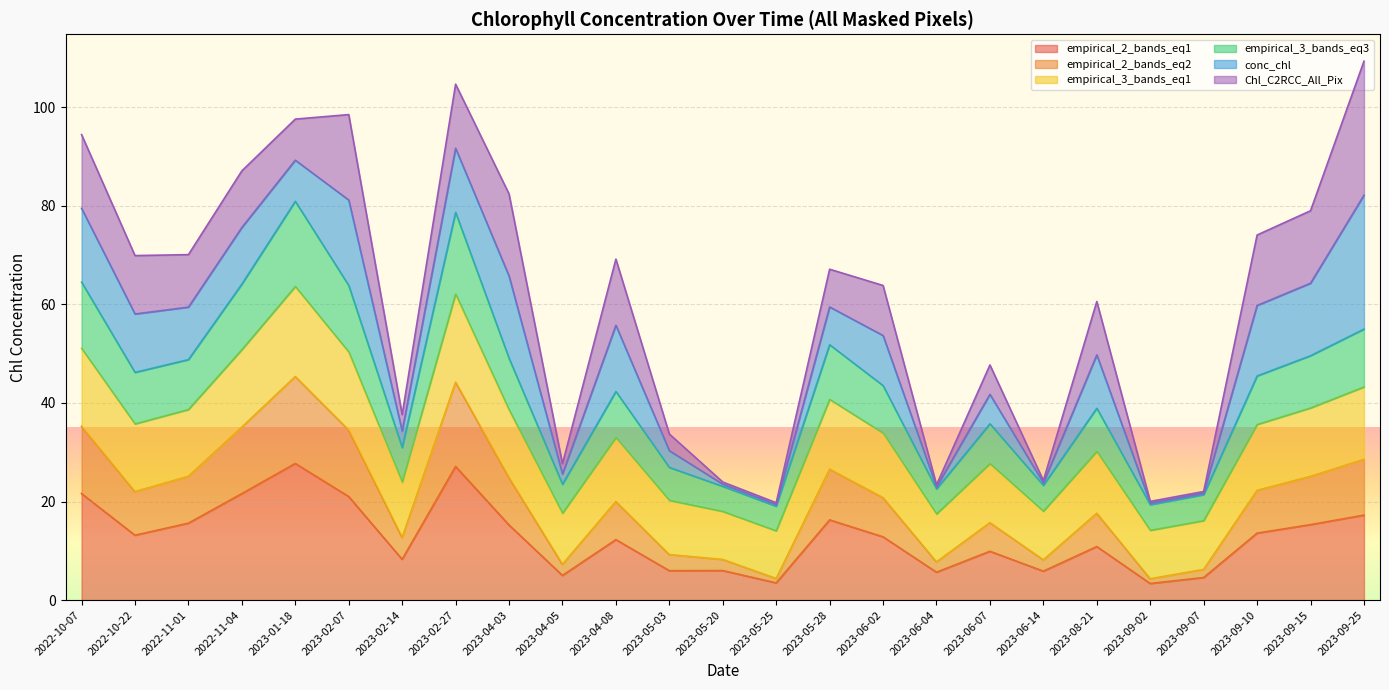

What is the total value across all series at 2023-09-02?

20.0